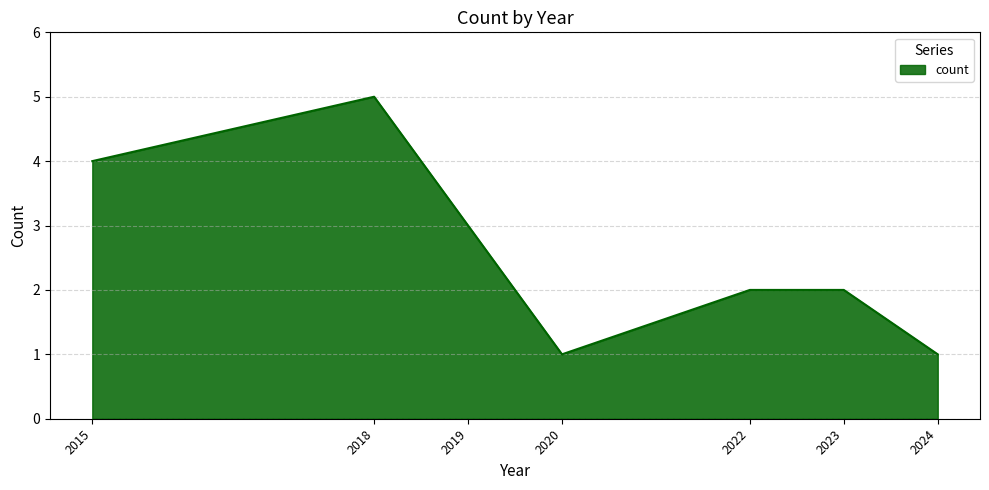

Between 2022 and 2019, which is larger?

2019